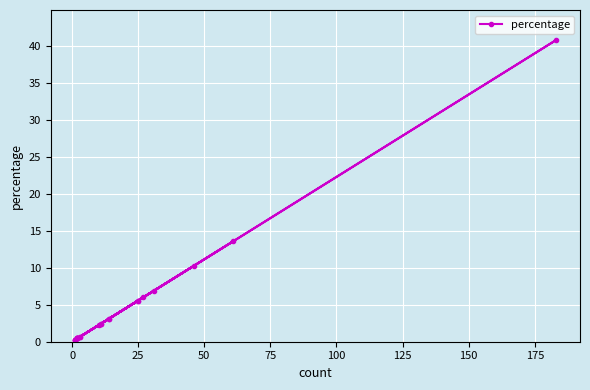

What is the difference between the maximum and minimum values?

40.5